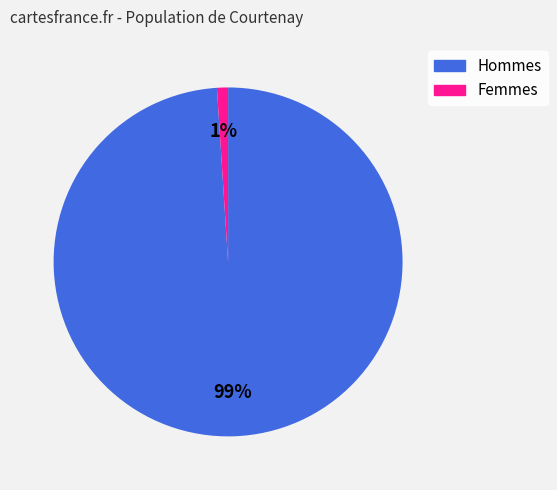

Is there a majority slice in this chart?

Yes